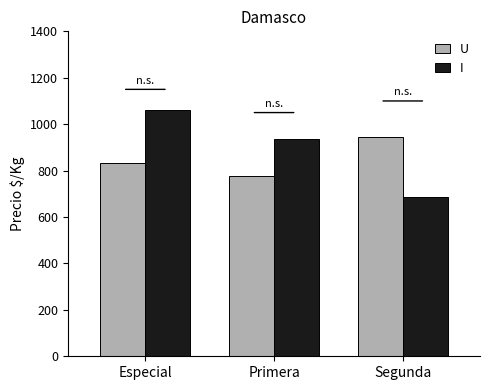

What is the average value of the U series?

852